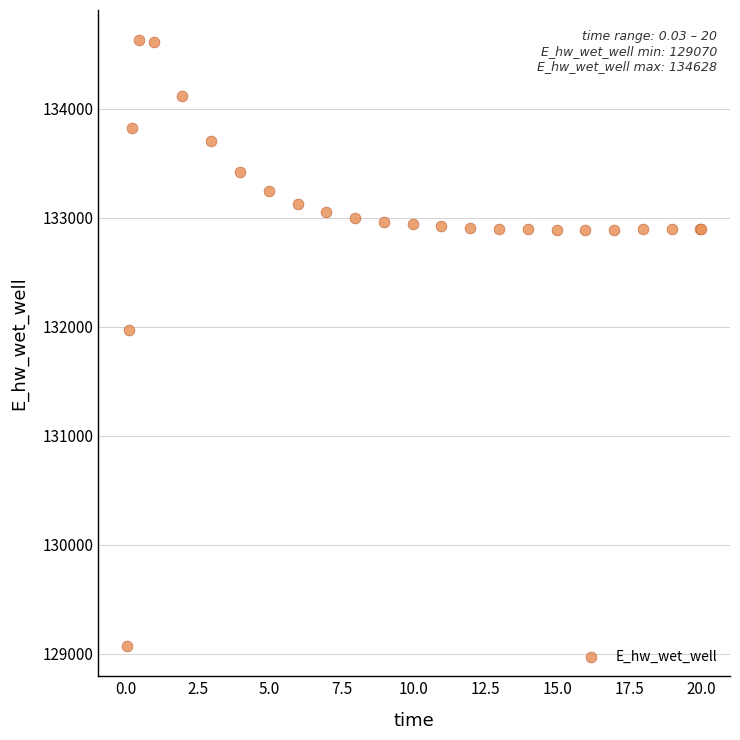

What Y value in the scatter plot is closest to 131849?

131970.0